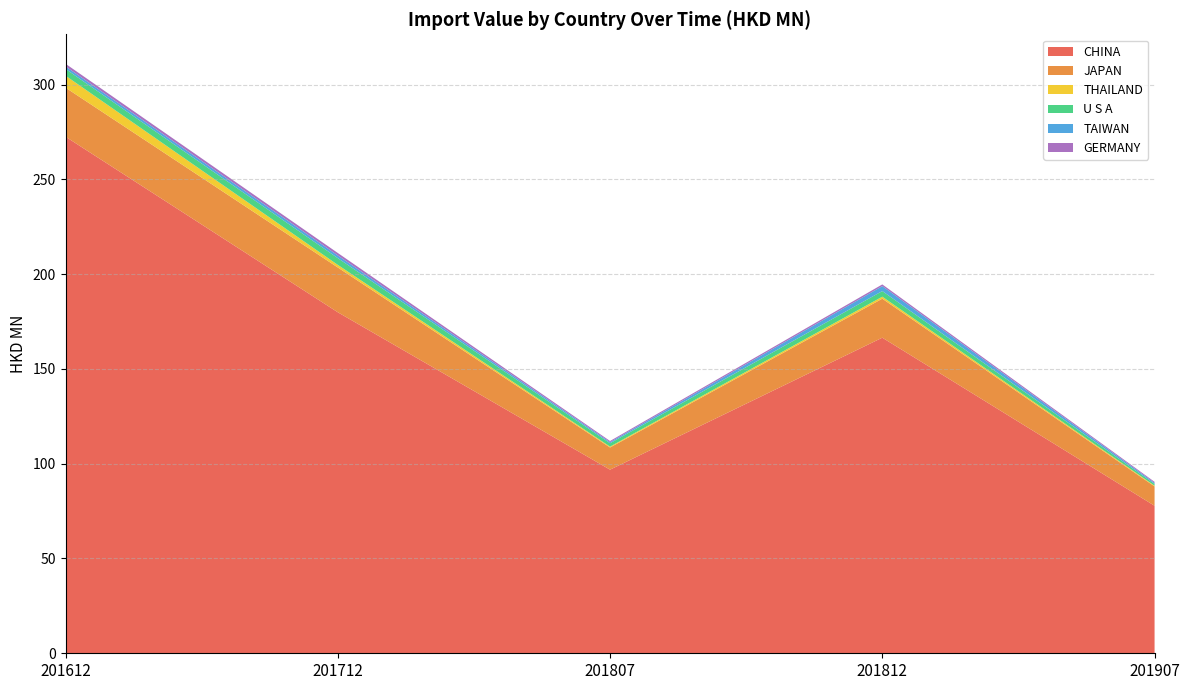

Reading right to left, what are all the values shown in this chart?

CHINA: 201907=77.8	201812=166.5	201807=96.9	201712=179.9	201612=272.5
JAPAN: 201907=10.2	201812=20.6	201807=11.7	201712=23.6	201612=25.9
THAILAND: 201907=0.4	201812=1.1	201807=0.5	201712=1.4	201612=6.3
U S A: 201907=0.9	201812=3.0	201807=1.8	201712=3.6	201612=3.6
TAIWAN: 201907=0.6	201812=2.6	201807=0.6	201712=1.4	201612=1.3
GERMANY: 201907=0.5	201812=0.9	201807=0.6	201712=1.3	201612=1.4